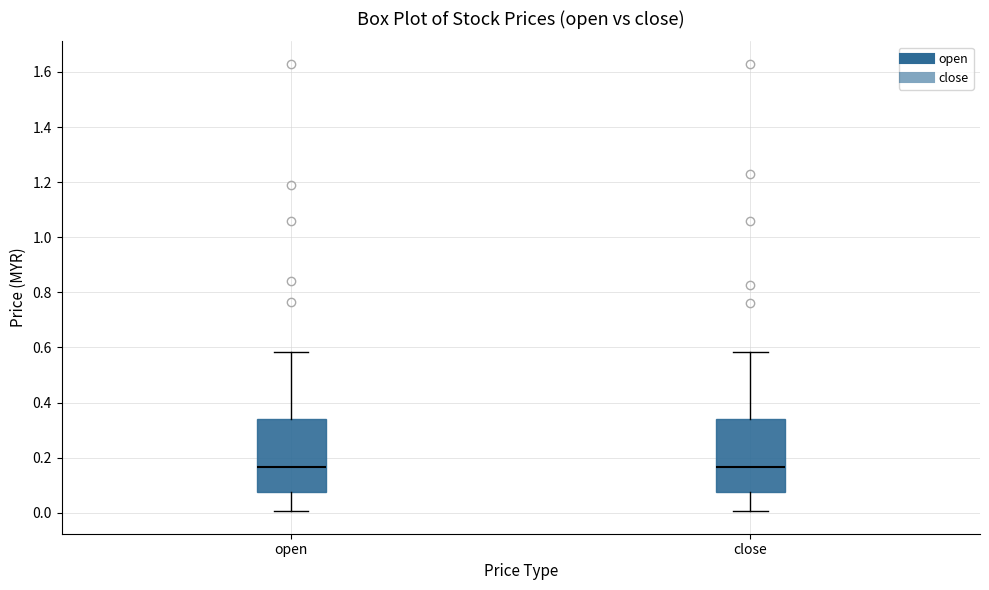

Reading left to right, read every box against the y-axis: the position of its median line, the range the box covers, and the ends of its whiskers. The values are not printed on the chart, so give them approximately, as read against the axis.

open: median 0.16, box 0.08 to 0.34, whiskers 0.00 to 0.58
close: median 0.16, box 0.08 to 0.34, whiskers 0.00 to 0.58